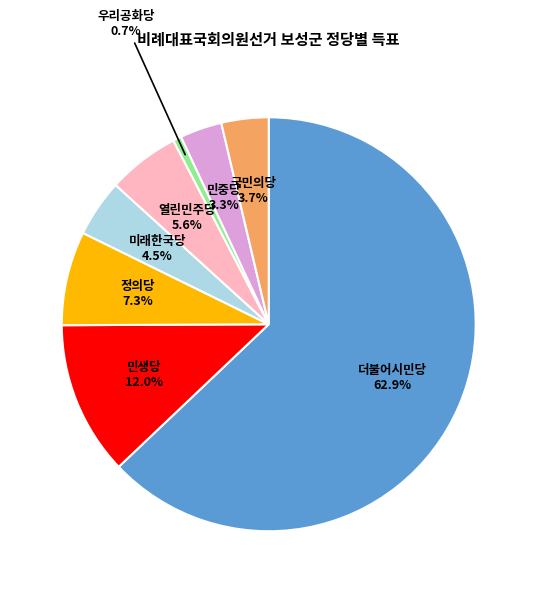

What is the smallest slice in the pie chart?

우리공화당